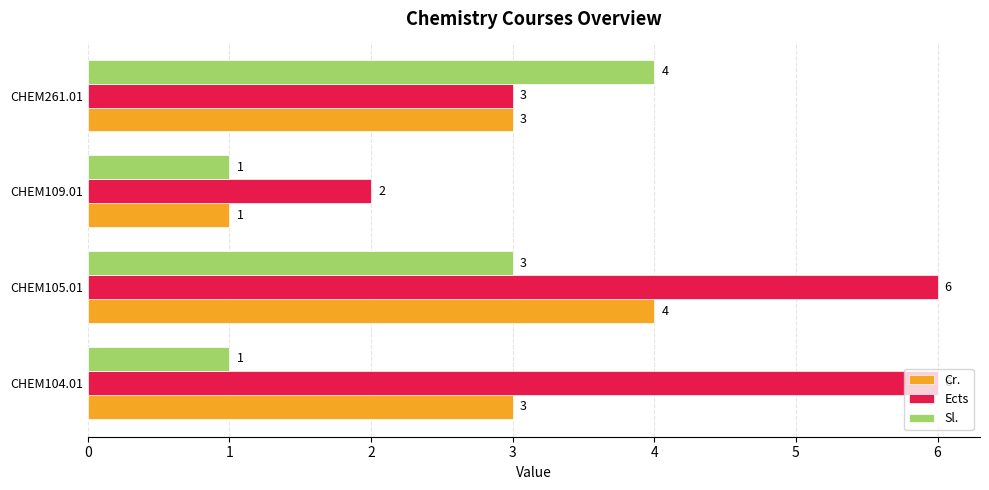

Rank the series at CHEM104.01 from highest to lowest value.

Ects, Cr., Sl.